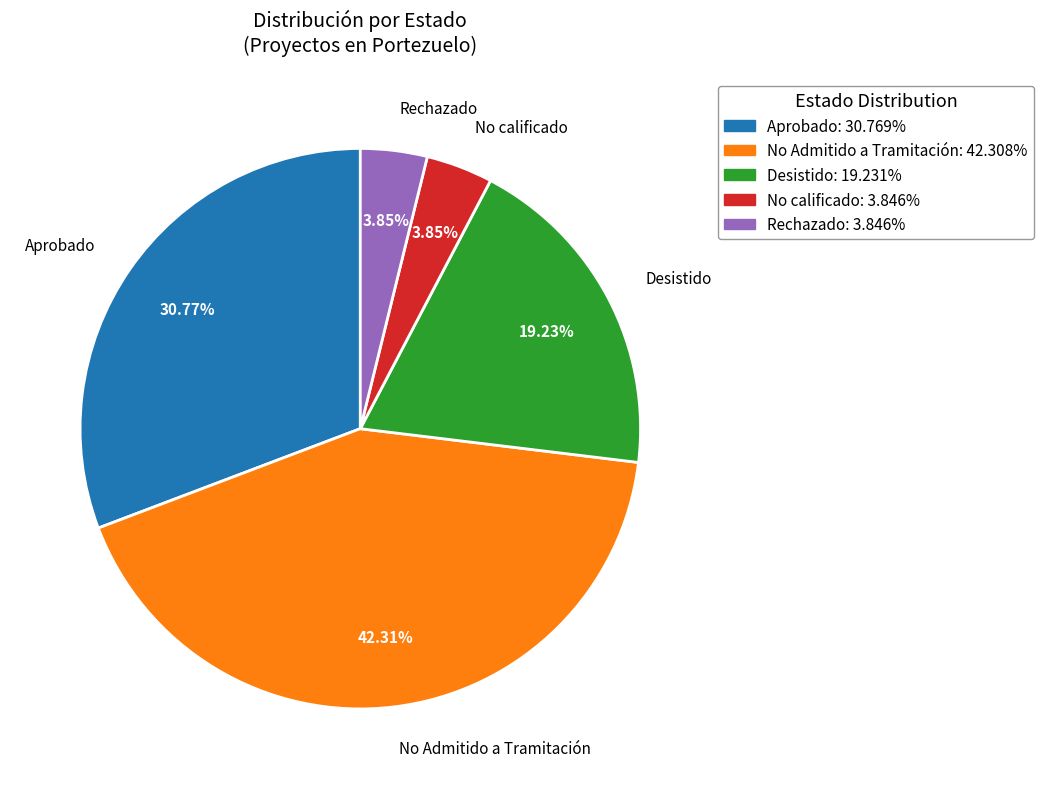

Is there any slice that represents more than half of the pie?

No